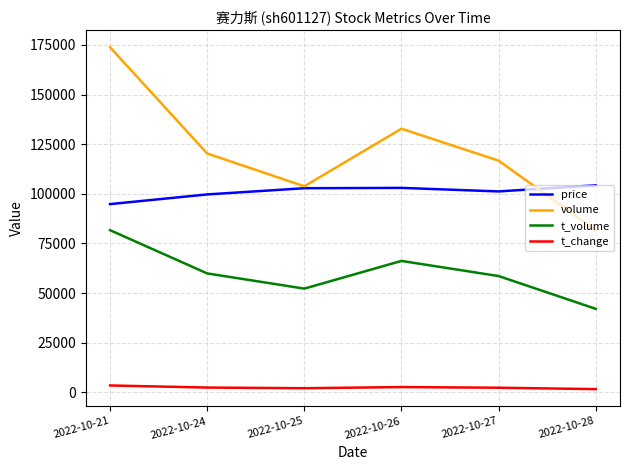

Where is the first local maximum for t_volume?

2022-10-26